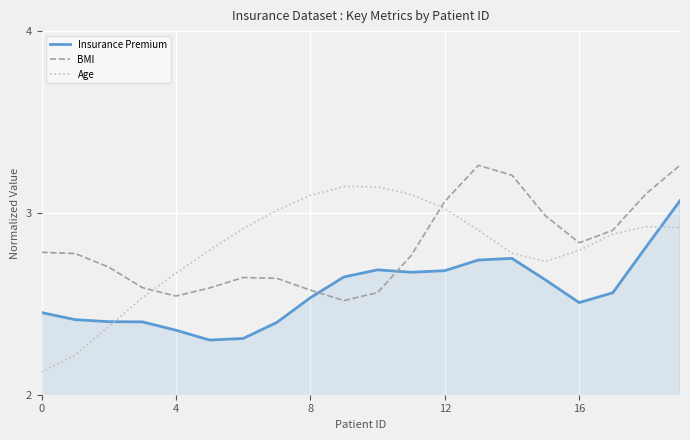

What is the difference between the maximum and minimum values in the Insurance Premium series?

0.8